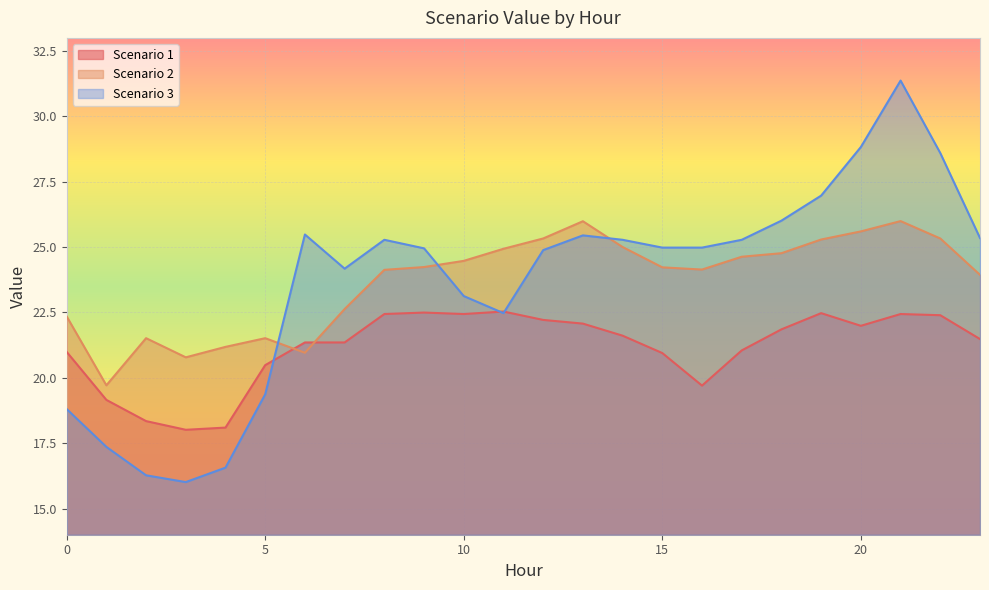

What is the average value of the Scenario 1 series?

21.2